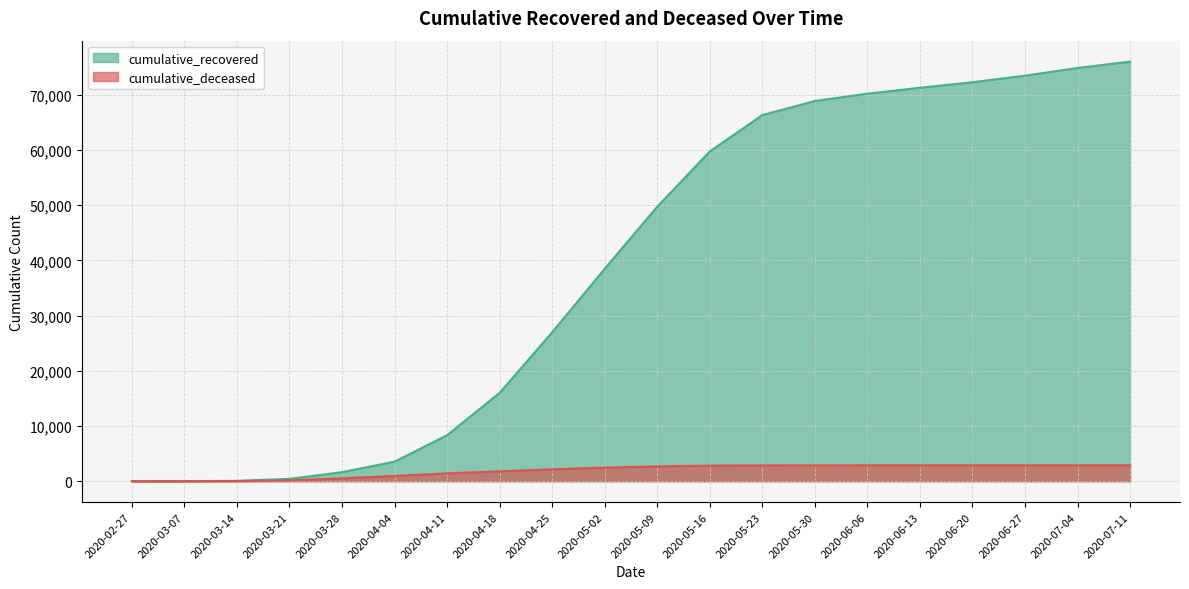

What is the average value of the cumulative_deceased series?

1897